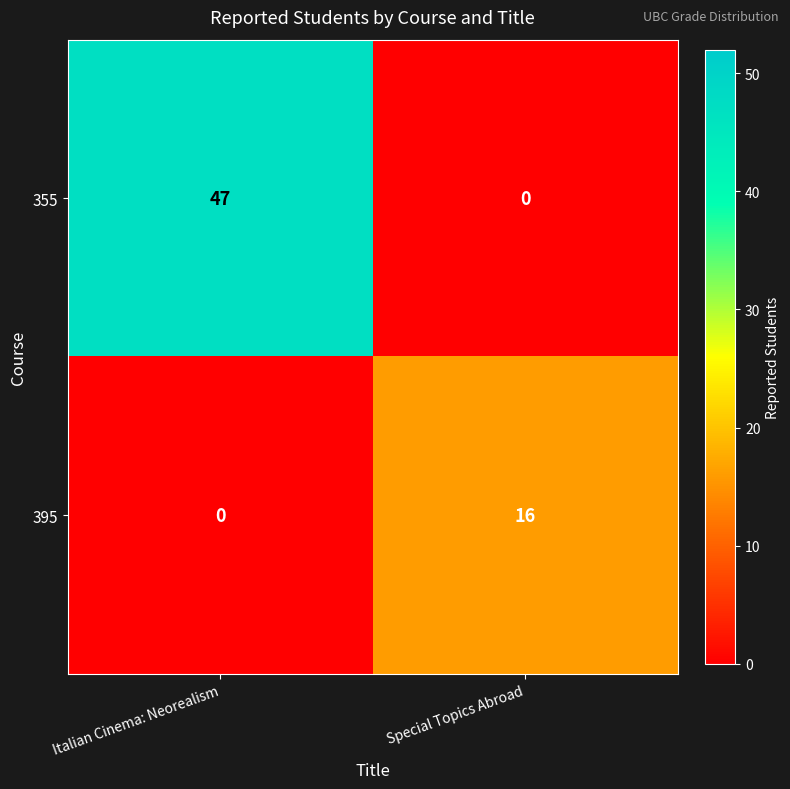

What is the spread (max minus min) of values at Special Topics Abroad?

16